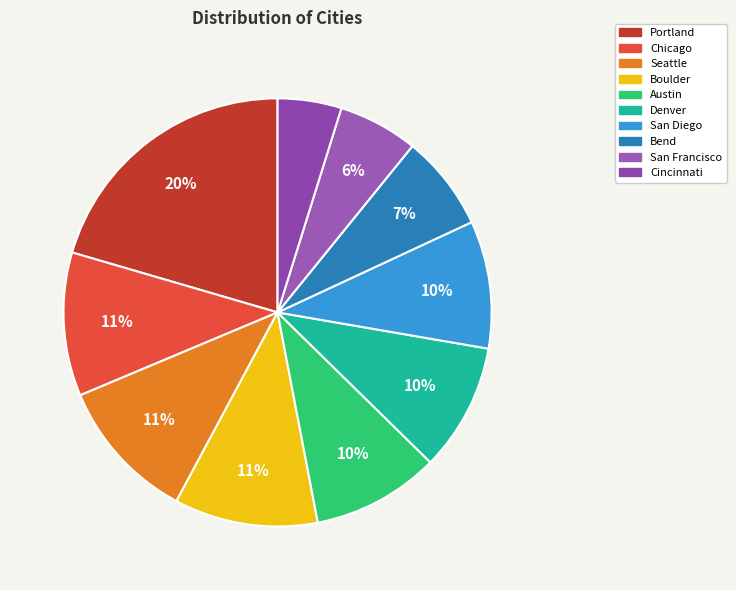

True or false: Austin accounts for 20% of the total.

False